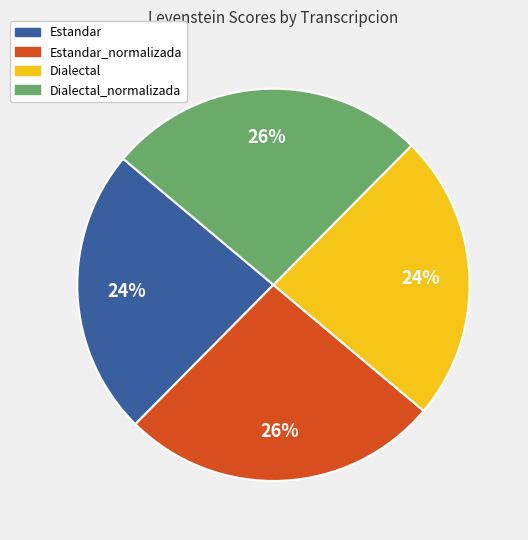

How many slices are in this pie chart?

4